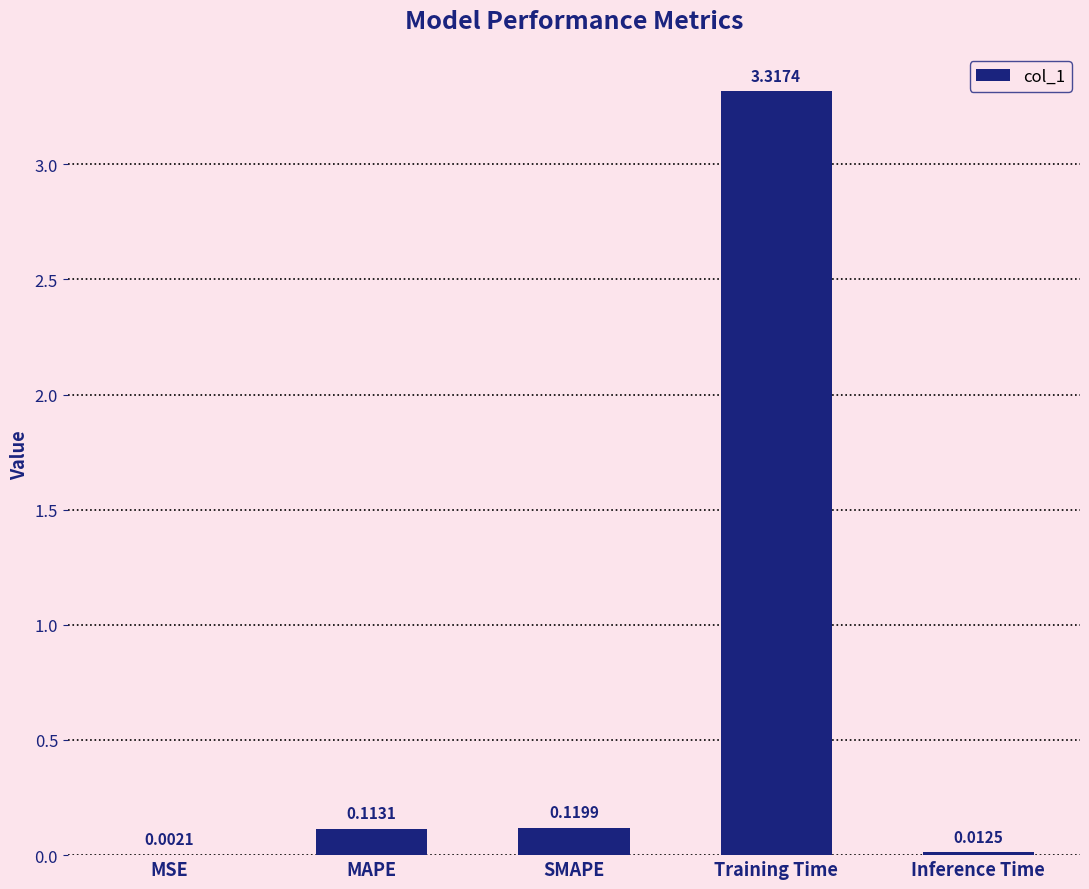

Which has a higher value, MAPE or Inference Time?

MAPE